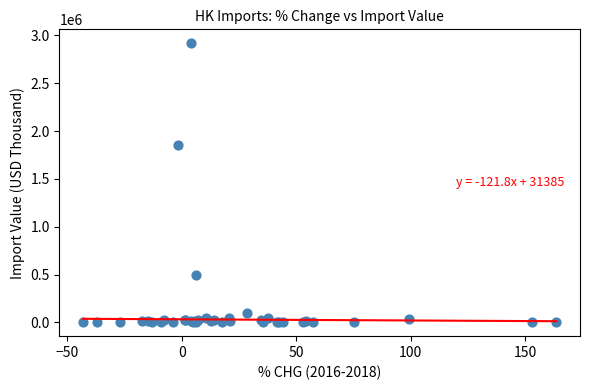

What Y value in the scatter plot is closest to 1459782?

1849588.7